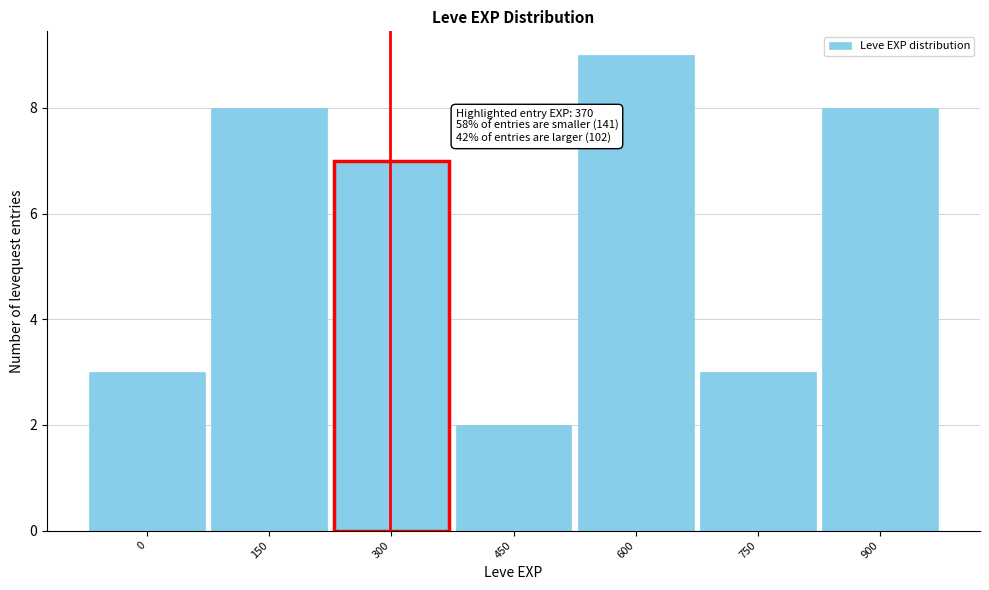

Reading left to right, extract all data points from this chart.

3	8	7	2	9	3	8